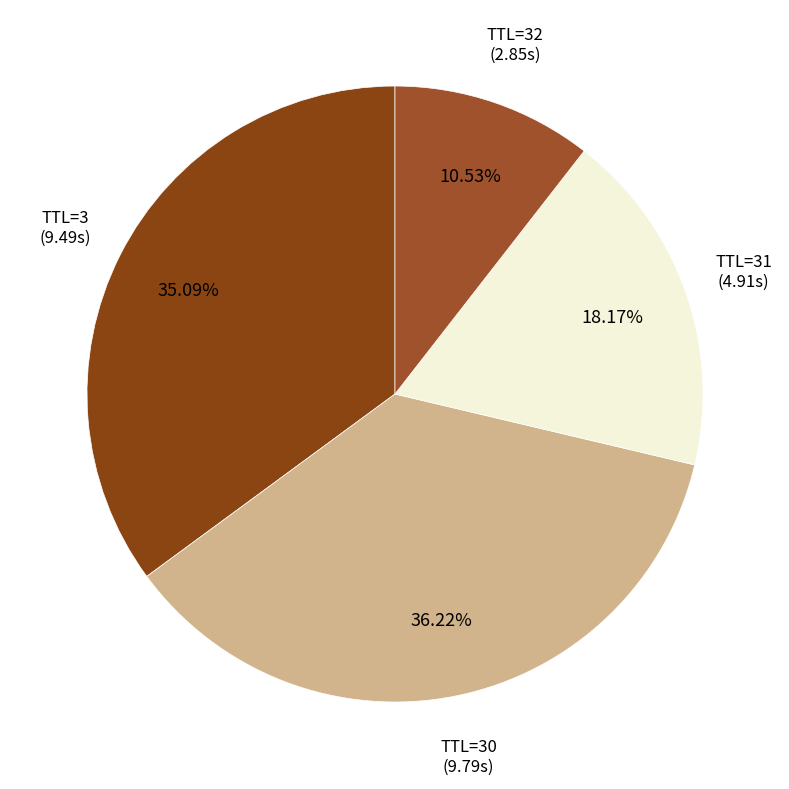

Which category has the smallest portion of the pie?

32